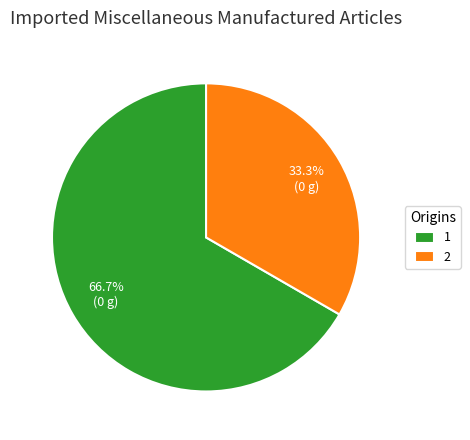

Which category accounts for the majority?

1